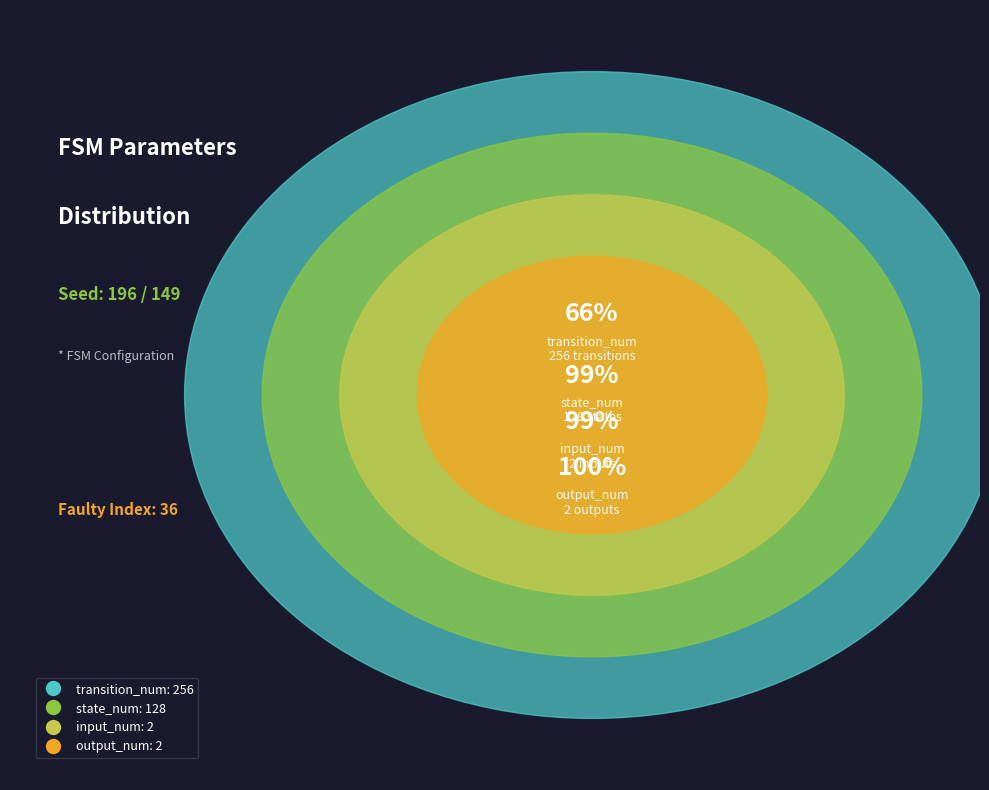

True or false: transition_num accounts for 56% of the total.

False